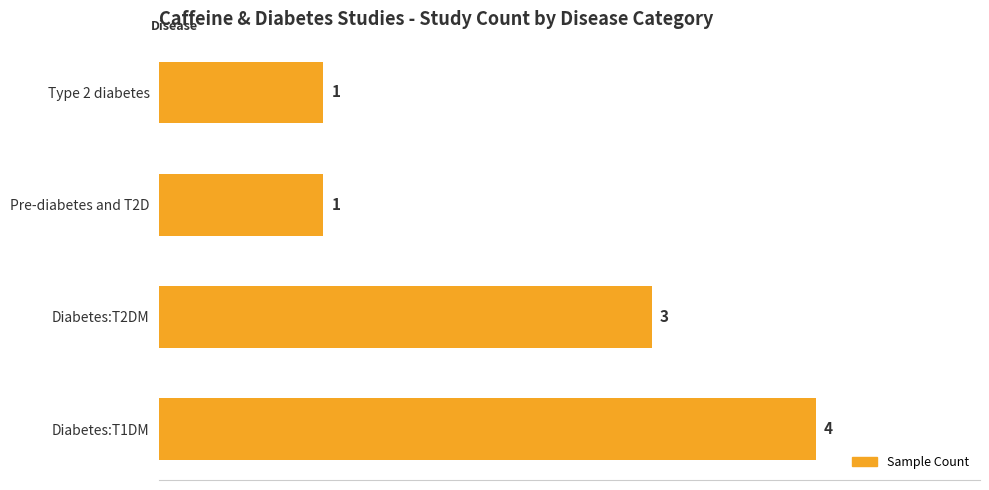

How many data points are less than 3?

2